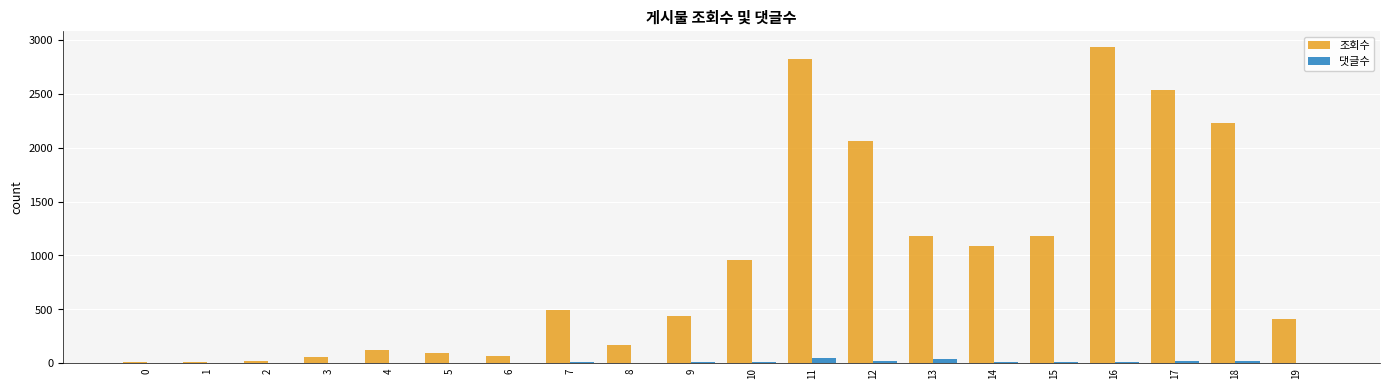

How many categories are shown in the chart?

20